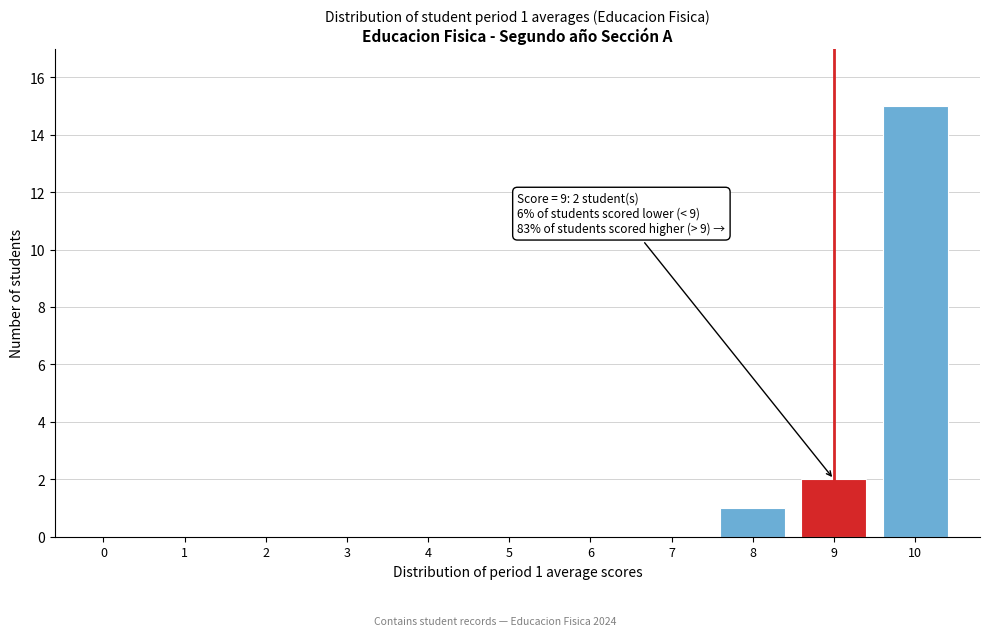

Reading left to right, list all the values displayed in this chart.

0=0	1=0	2=0	3=0	4=0	5=0	6=0	7=0	8=1	9=2	10=15